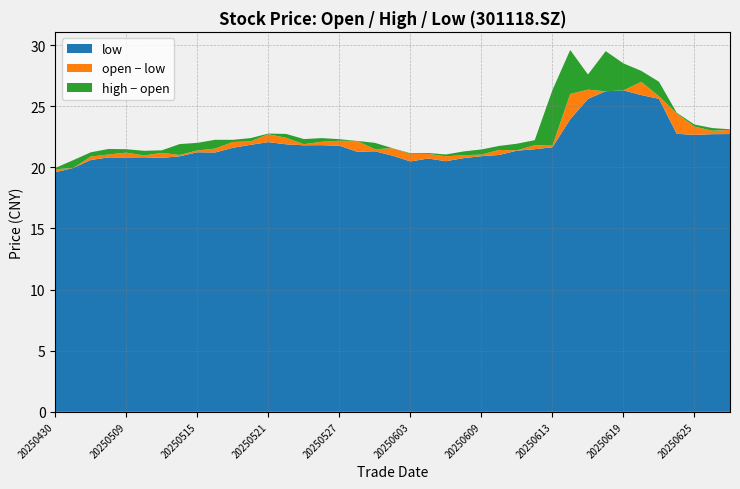

Reading left to right, list all the values displayed in this chart.

open: 20250430=19.8	20250506=19.9	20250507=20.9	20250508=21.1	20250509=21.2	20250512=21.0	20250513=21.2	20250514=21.0	20250515=21.4	20250516=21.5	20250519=22.1	20250520=22.1	20250521=22.7	20250522=22.4	20250523=21.9	20250526=22.1	20250527=22.2	20250528=22.2	20250529=21.5	20250530=21.6	20250603=21.1	20250604=21.1	20250605=20.9	20250606=21.0	20250609=21.0	20250610=21.4	20250611=21.4	20250612=21.8	20250613=21.8	20250616=26.0	20250617=26.4	20250618=26.2	20250619=26.3	20250620=27.0	20250623=25.8	20250624=24.4	20250625=23.3	20250626=23.0	20250627=23.1
high: 20250430=19.9	20250506=20.6	20250507=21.2	20250508=21.5	20250509=21.5	20250512=21.4	20250513=21.4	20250514=21.9	20250515=22.0	20250516=22.2	20250519=22.2	20250520=22.4	20250521=22.8	20250522=22.7	20250523=22.3	20250526=22.4	20250527=22.3	20250528=22.2	20250529=22.0	20250530=21.6	20250603=21.1	20250604=21.2	20250605=21.1	20250606=21.3	20250609=21.5	20250610=21.8	20250611=21.9	20250612=22.2	20250613=26.3	20250616=29.6	20250617=27.6	20250618=29.5	20250619=28.5	20250620=27.9	20250623=27.0	20250624=24.5	20250625=23.5	20250626=23.2	20250627=23.1
low: 20250430=19.6	20250506=19.9	20250507=20.6	20250508=20.8	20250509=20.8	20250512=20.8	20250513=20.8	20250514=20.9	20250515=21.2	20250516=21.2	20250519=21.6	20250520=21.8	20250521=22.1	20250522=21.9	20250523=21.8	20250526=21.8	20250527=21.8	20250528=21.3	20250529=21.3	20250530=20.9	20250603=20.5	20250604=20.7	20250605=20.5	20250606=20.8	20250609=20.9	20250610=21.0	20250611=21.4	20250612=21.5	20250613=21.6	20250616=23.9	20250617=25.6	20250618=26.2	20250619=26.3	20250620=25.9	20250623=25.6	20250624=22.7	20250625=22.6	20250626=22.7	20250627=22.7